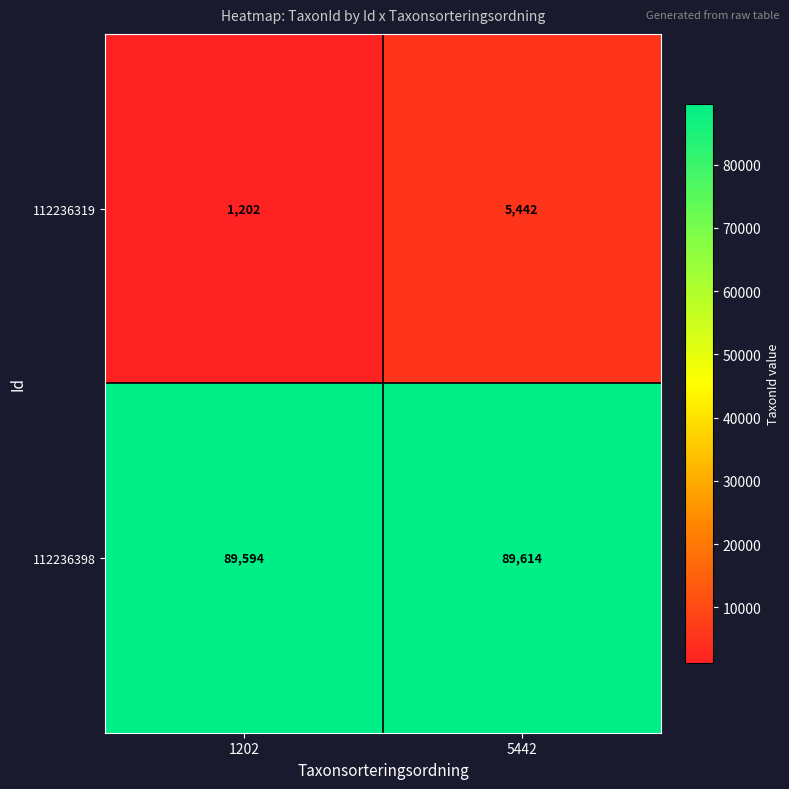

Reading right to left, transcribe all the data shown in this chart.

112236319: 5442	1202
112236398: 89614	89594